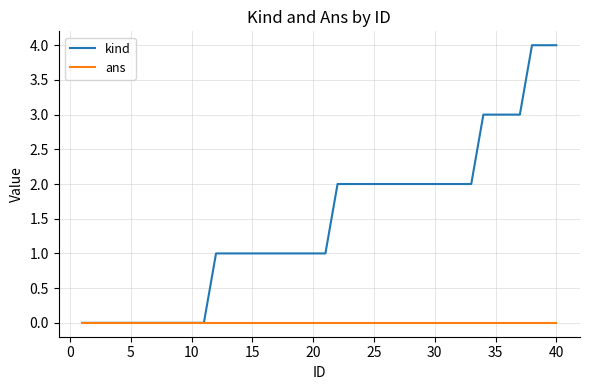

Which series has the largest total across all categories?

kind